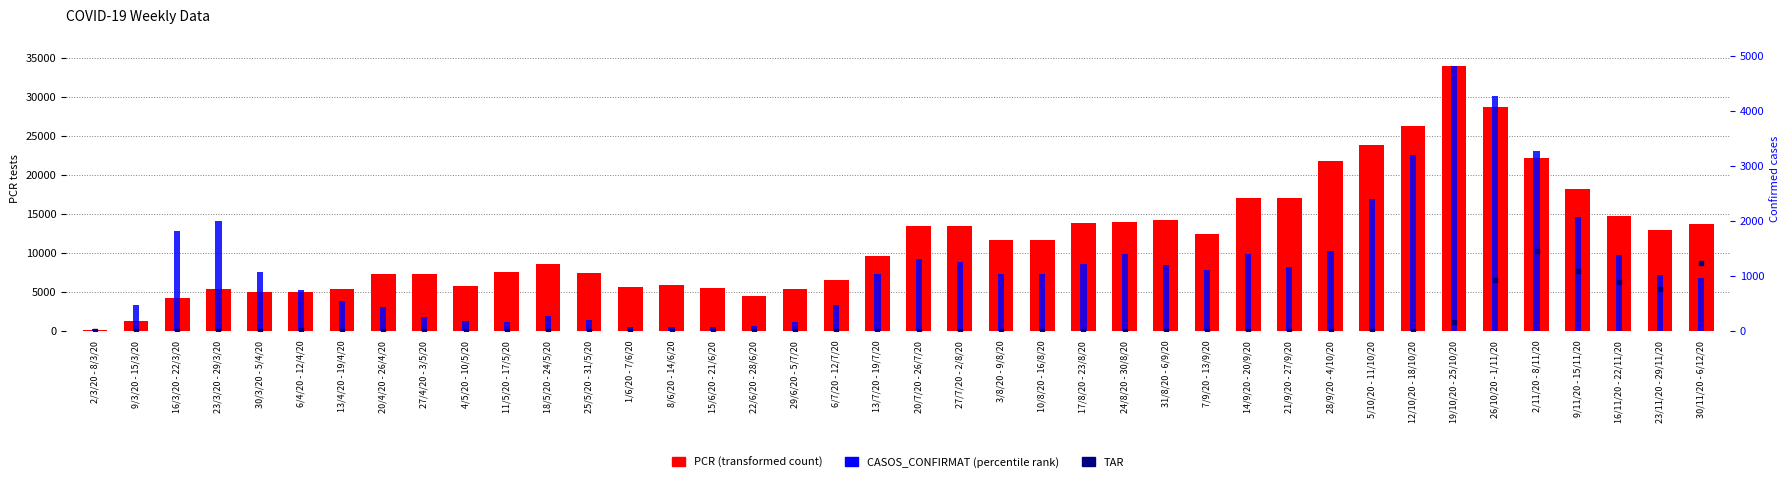

Is the value of CASOS_CONFIRMAT at 30/3/20 - 5/4/20 greater than the value of PCR at 22/6/20 - 28/6/20?

No